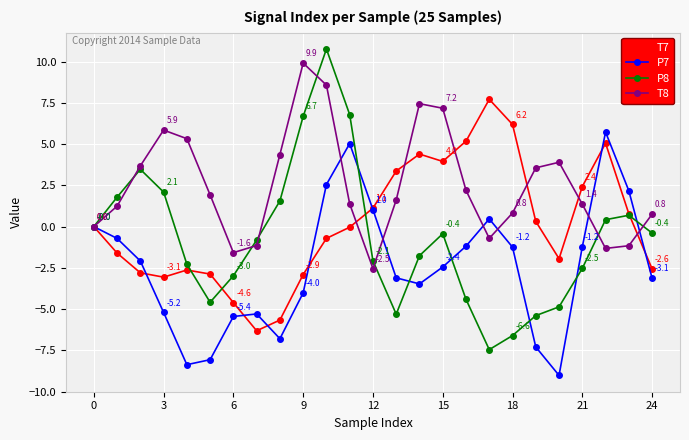

What is the average value of the T8 series?

2.5